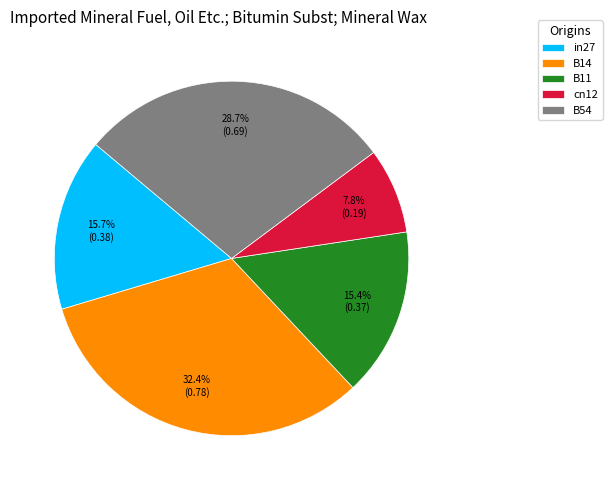

To the nearest percent, what portion does B14 represent?

32%